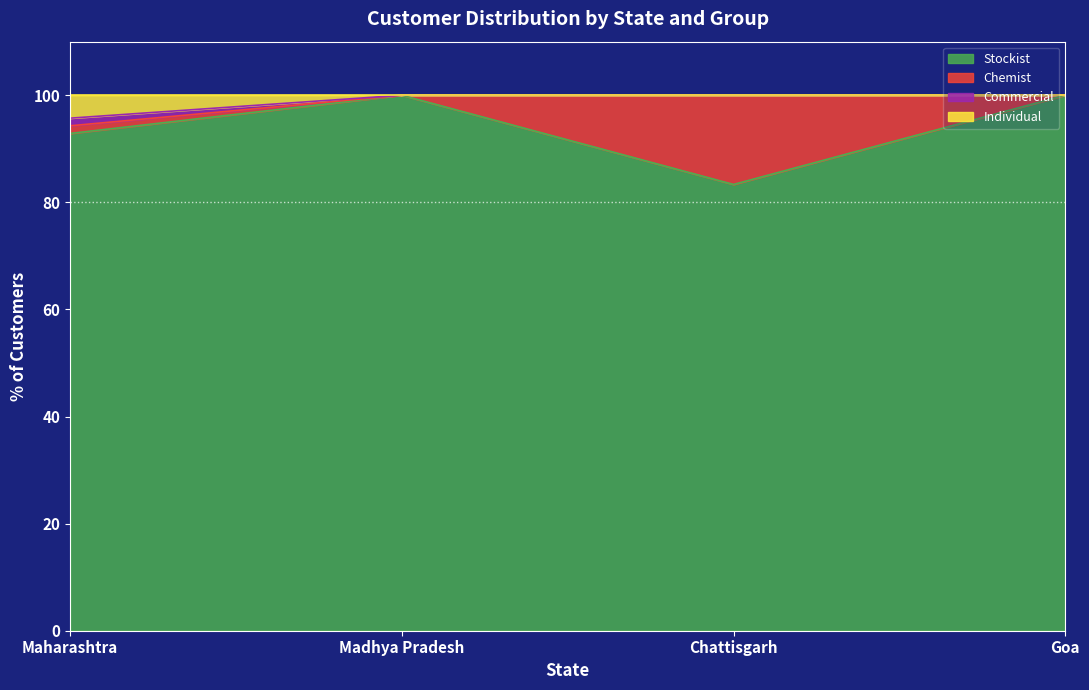

What is the difference between the maximum and minimum values in the Chemist series?

16.7